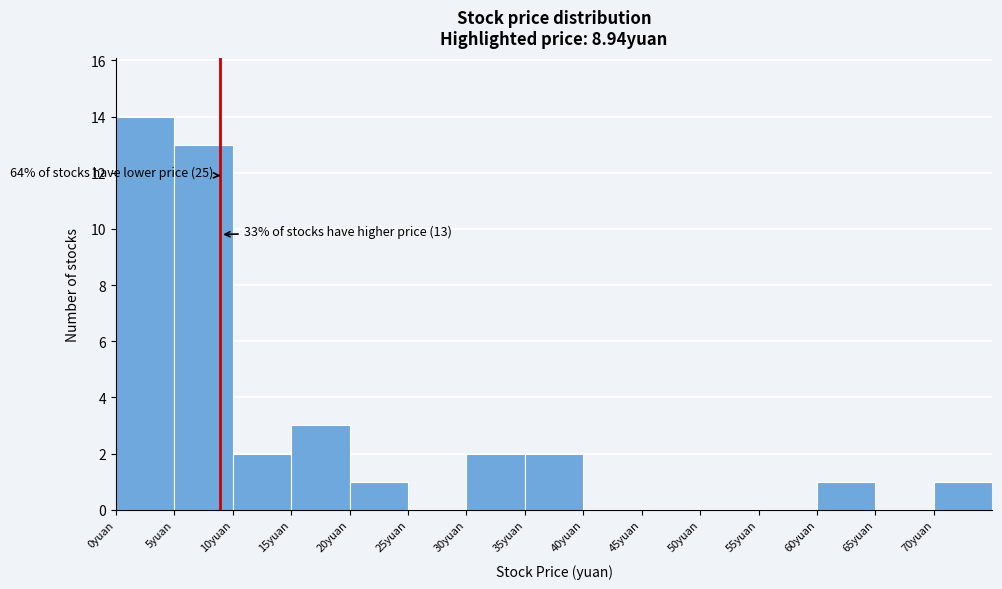

Over which range of the x-axis is the bar tallest?

0 to 5